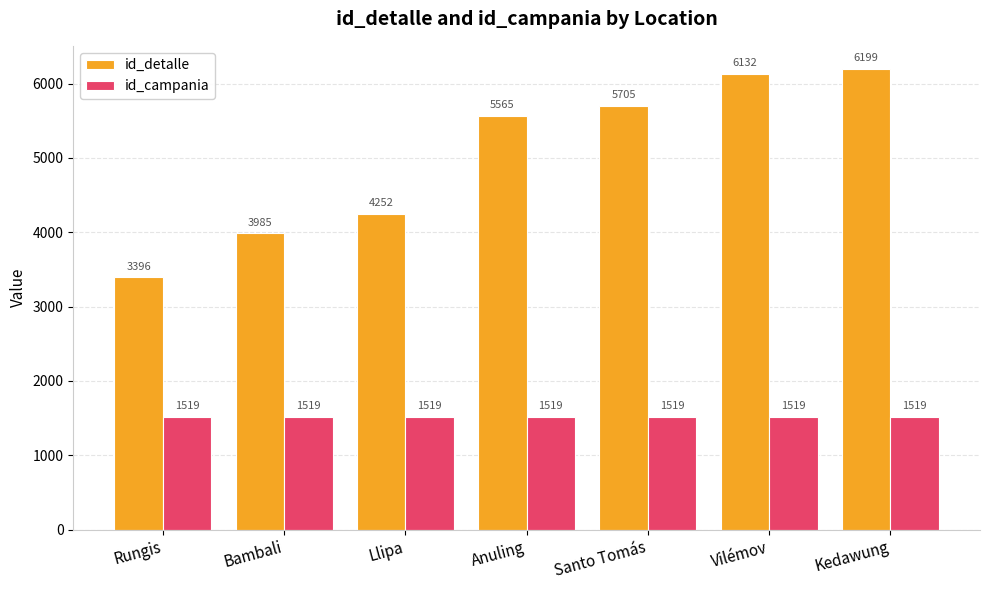

What is the smallest value displayed?

1519